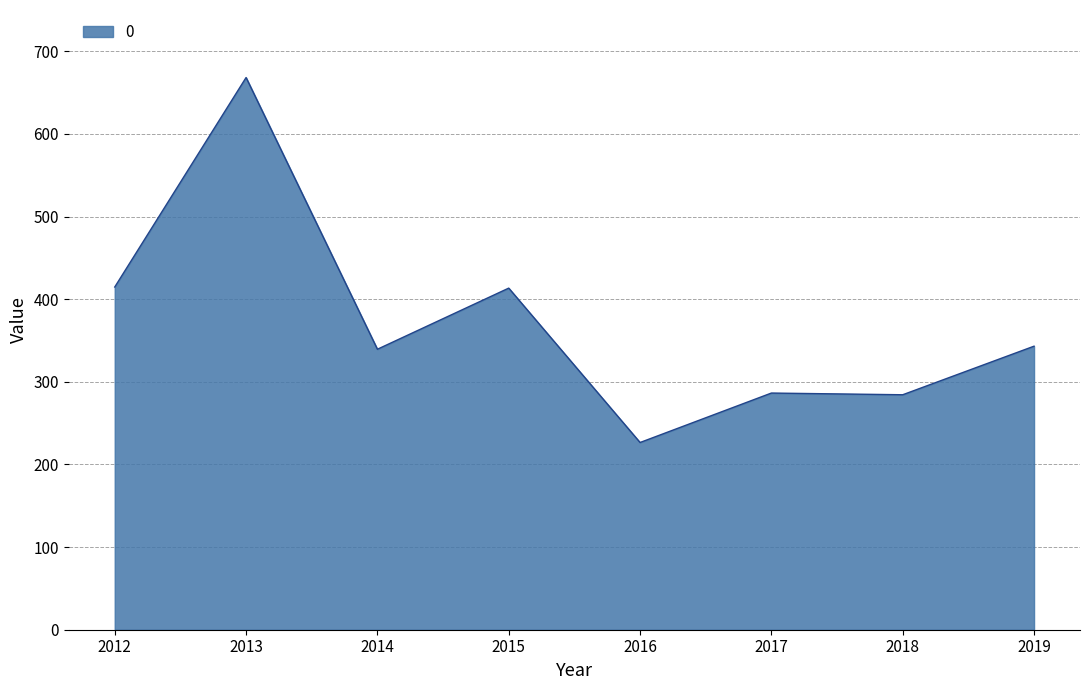

What is the smallest value displayed?

226.6